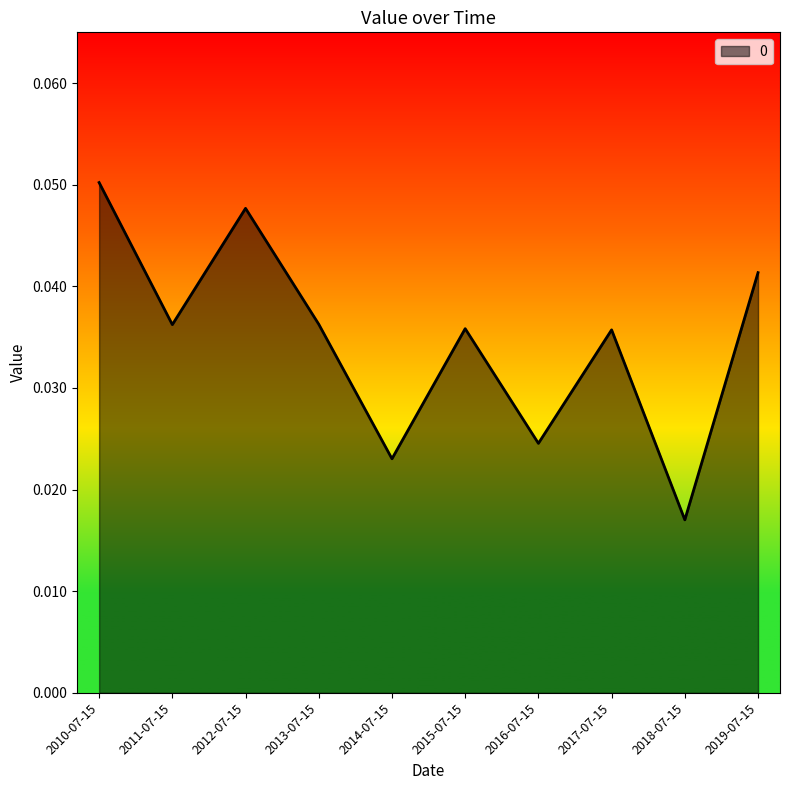

What position from the right is 2012-07-15?

8